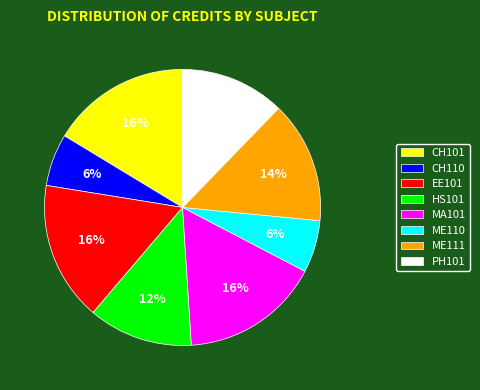

To the nearest percent, what is the difference between the largest and smallest slice percentages?

10%